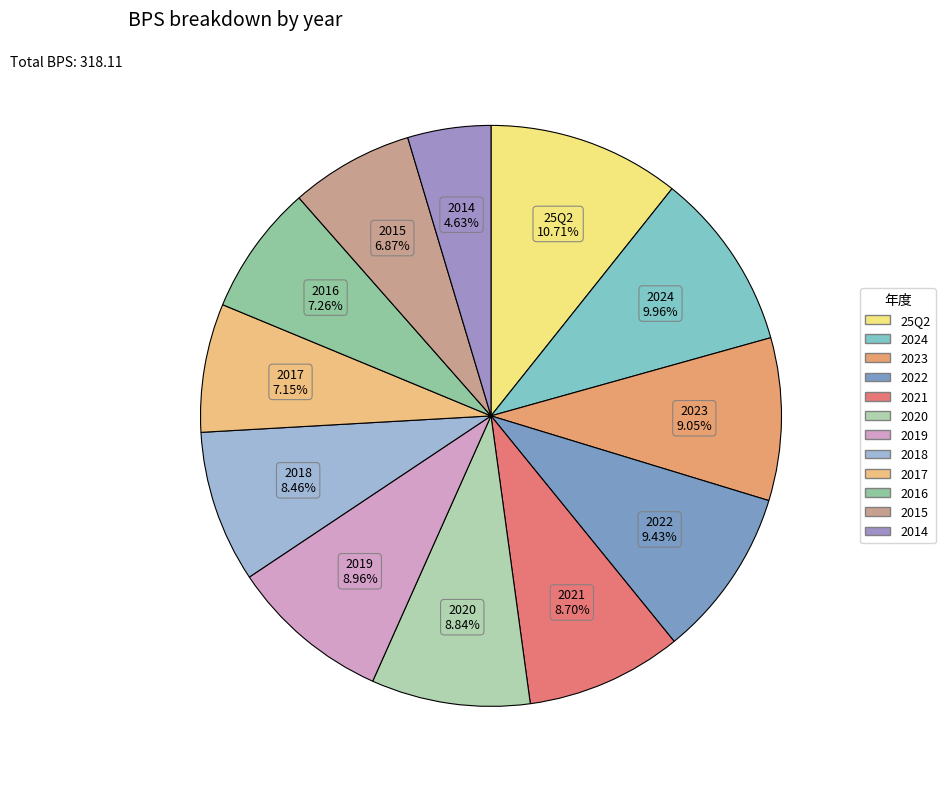

To the nearest percent, what percentage of the pie is 2019?

9%